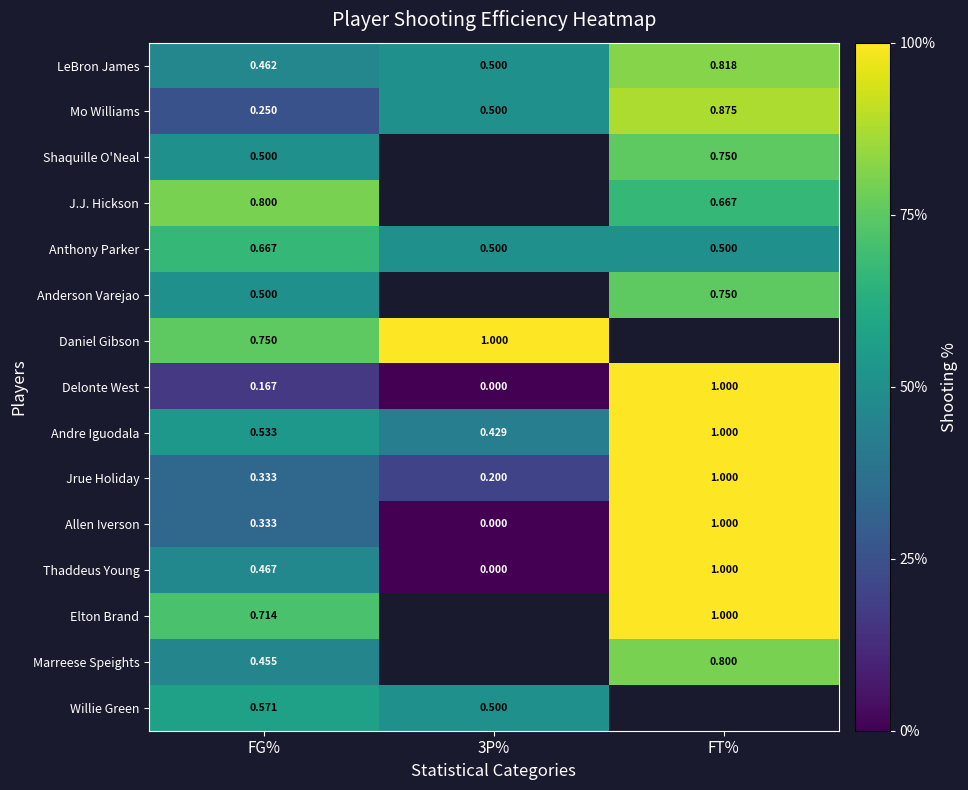

The value of Delonte West at FT% is 1.0. True or false?

True